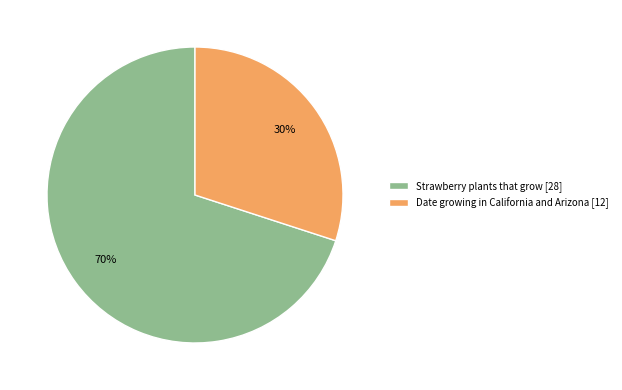

What is the smallest slice in the pie chart?

Date growing in California and Arizona